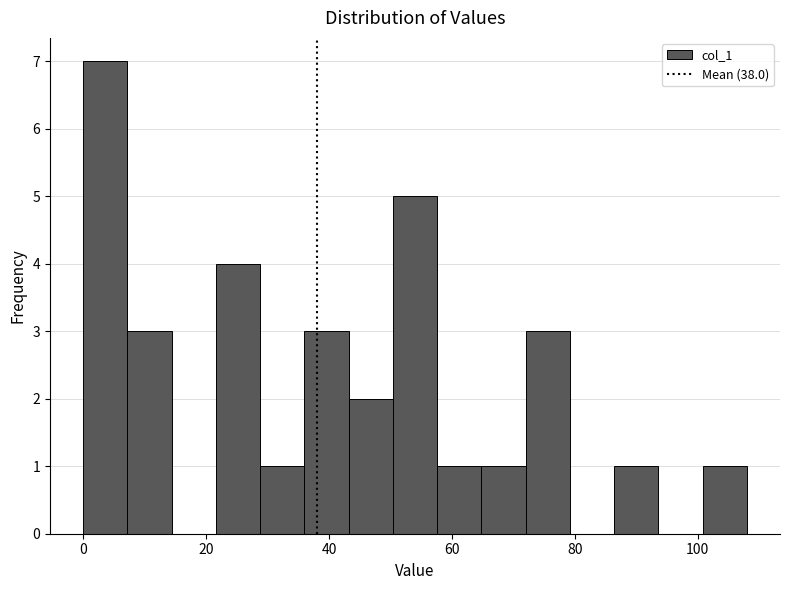

Around what value on the x-axis is the tallest bar? Give the approximate position of its centre, as read against the axis.

4